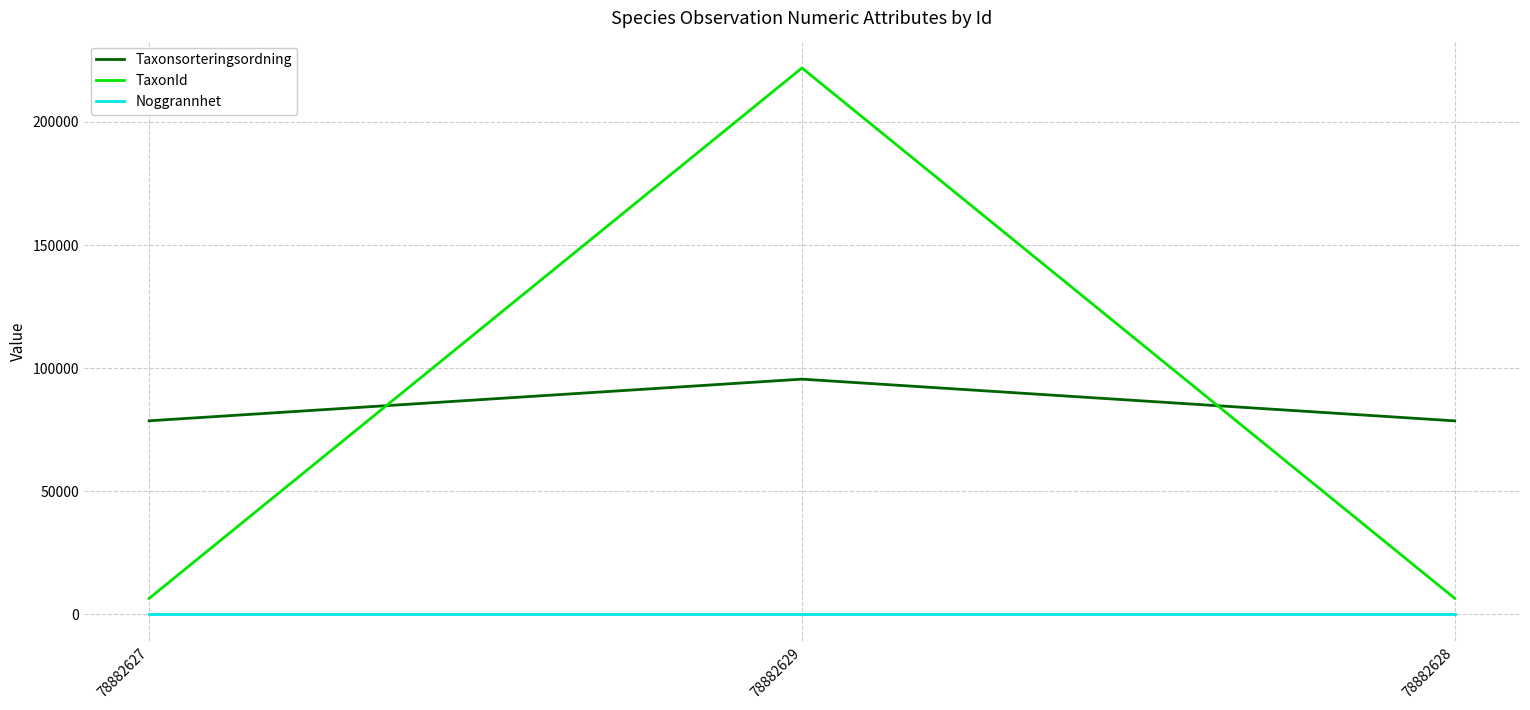

What position from the left is 78882629?

2